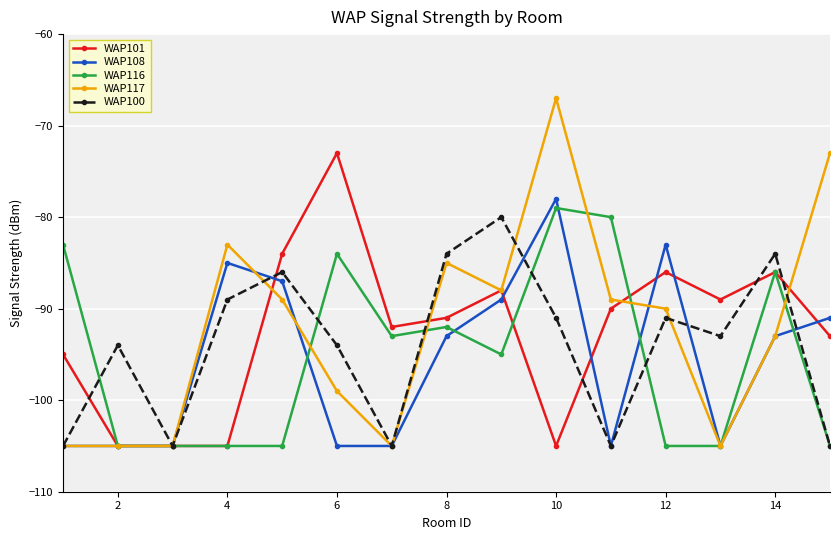

True or false: WAP100 has more than 1 points higher than both neighbors.

True